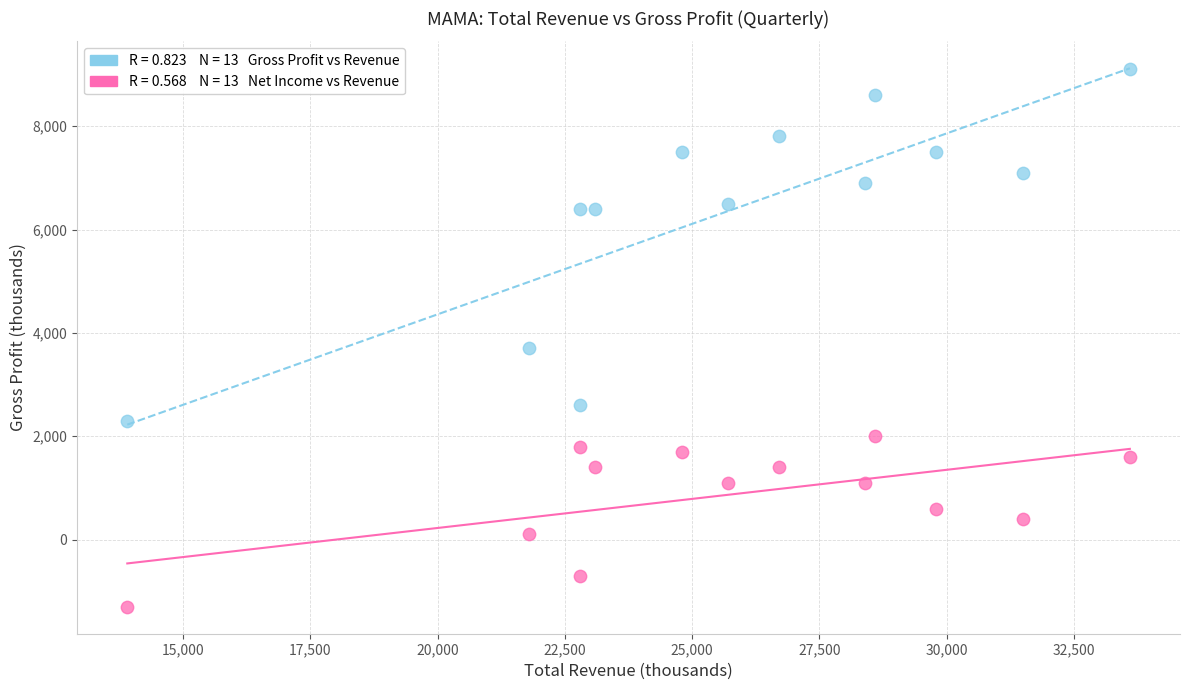

Across all data points, what is the range of Y values (max minus min)?

10400